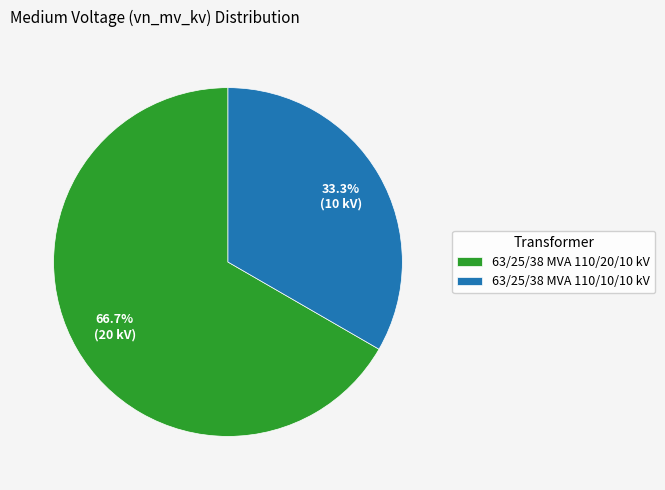

Combined, do 63/25/38 MVA 110/20/10 kV and 63/25/38 MVA 110/10/10 kV account for over 50%?

Yes